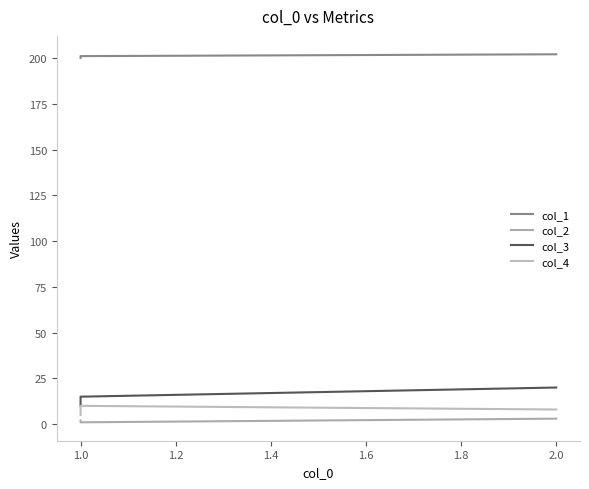

What is the minimum value shown in the chart?

1